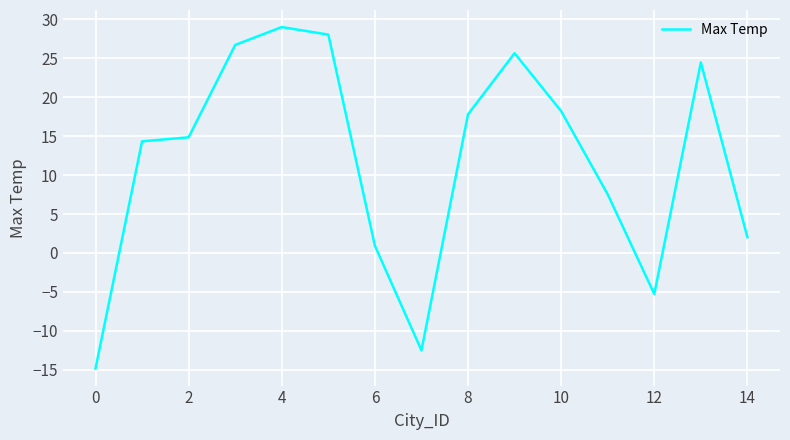

What is the greatest value displayed?

29.0